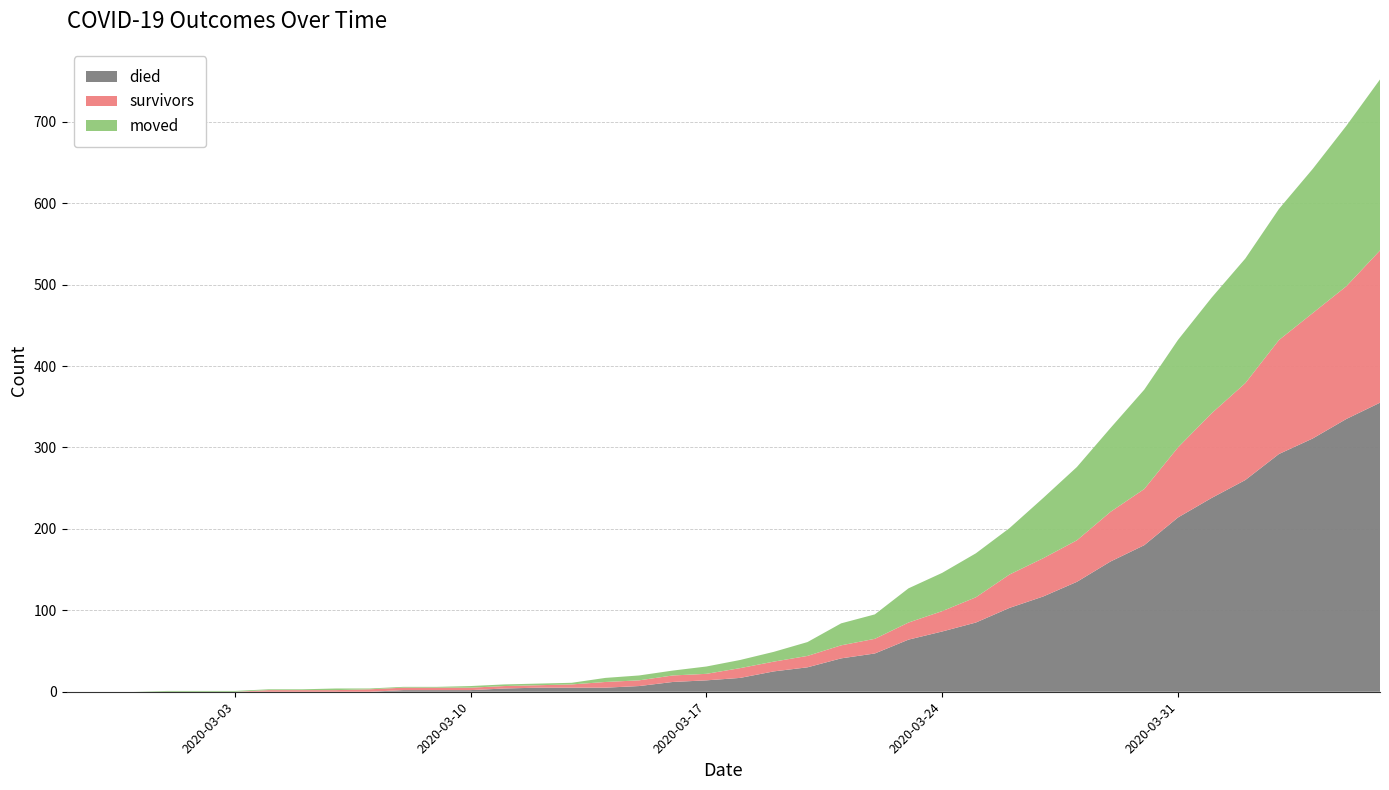

Reading left to right, extract all data points from this chart.

died: 0	0	0	0	0	0	0	0	0	0	2	2	2	4	5	5	5	7	12	14	17	25	30	41	47	64	74	85	103	117	135	160	180	214	238	260	292	311	335	355
survivors: 0	0	0	0	0	0	2	2	2	3	3	3	3	3	3	4	7	7	8	8	12	12	14	16	18	21	25	31	41	47	51	61	69	86	104	119	140	154	163	187
moved: 0	0	0	1	1	1	1	1	2	1	1	1	2	2	2	2	5	6	6	9	10	12	17	27	30	42	47	54	57	74	90	103	122	132	142	153	161	177	197	210